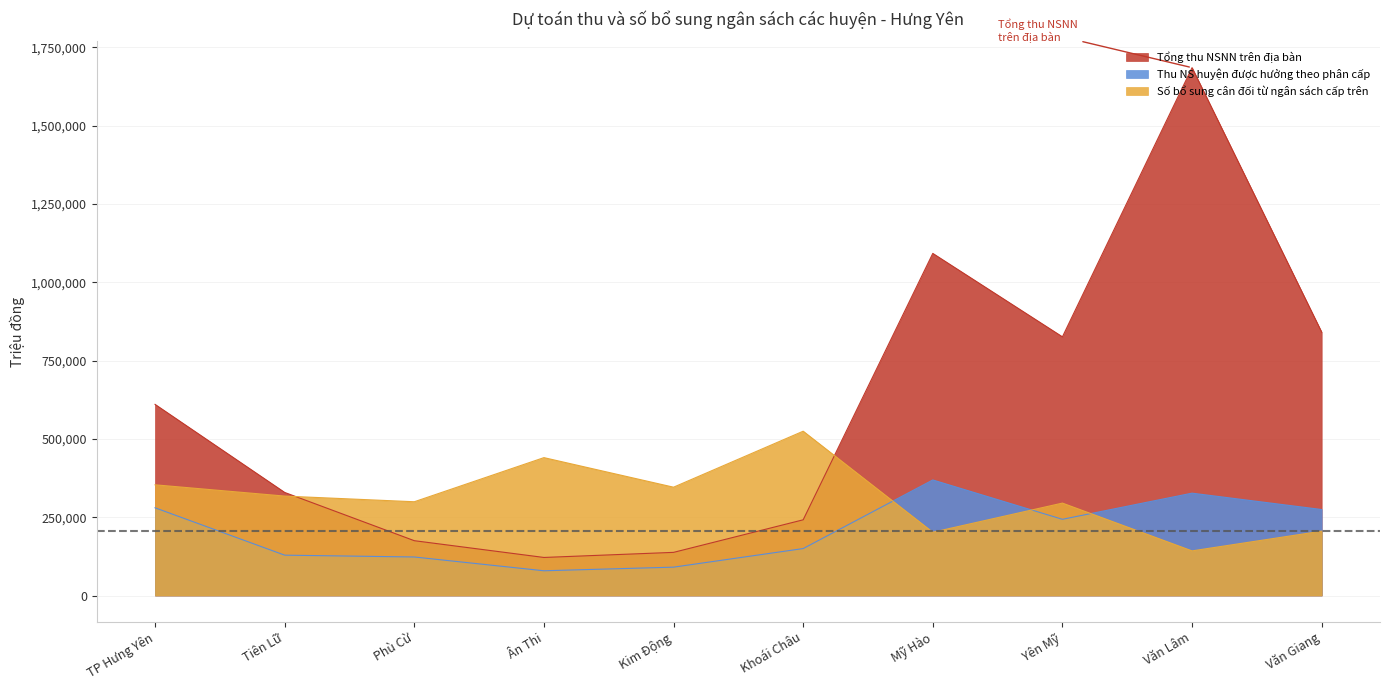

What is the label of the 7th point from the left?

Mỹ Hào